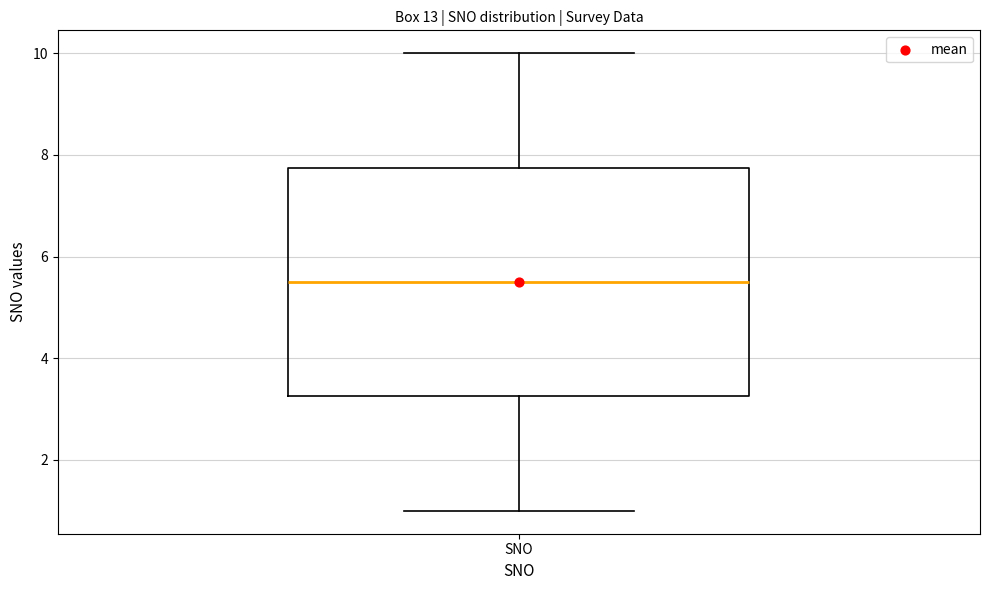

Where does the lower whisker of the box for SNO end on the y-axis? The values are not printed on the chart, so give them approximately, as read against the axis.

1.0